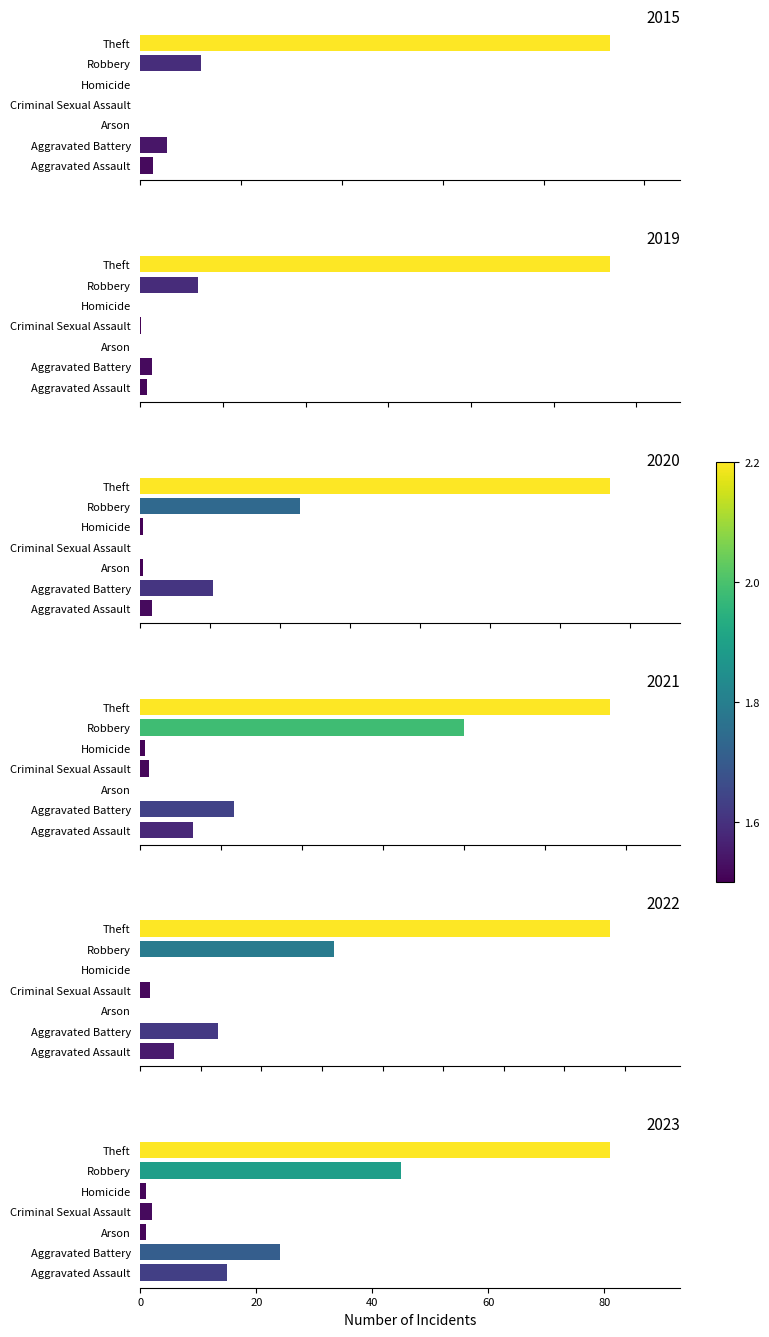

Between Homicide and Theft, which series saw the biggest shift?

2019